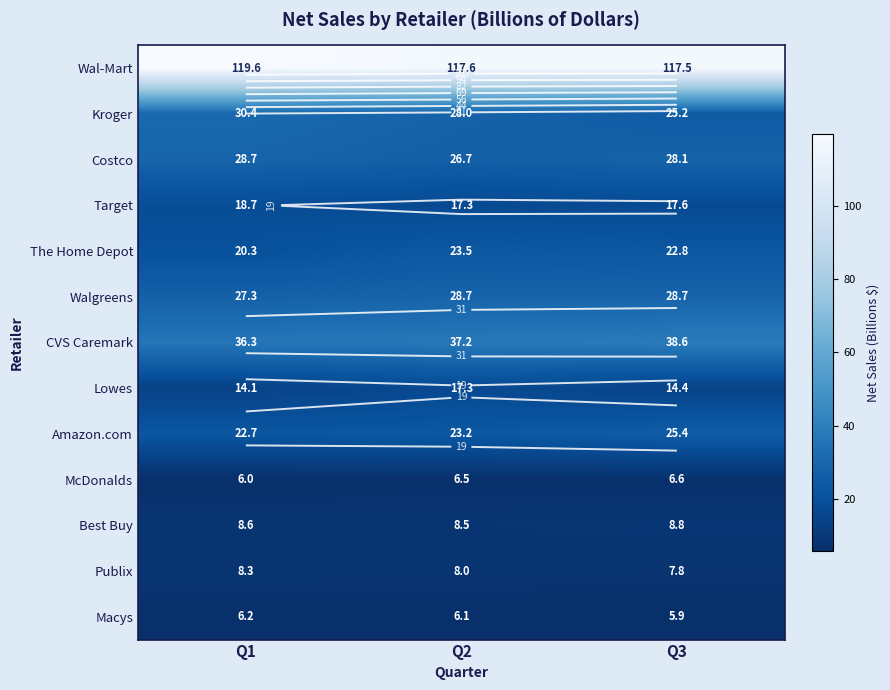

What is the lowest value of the Walgreens series?

27.3